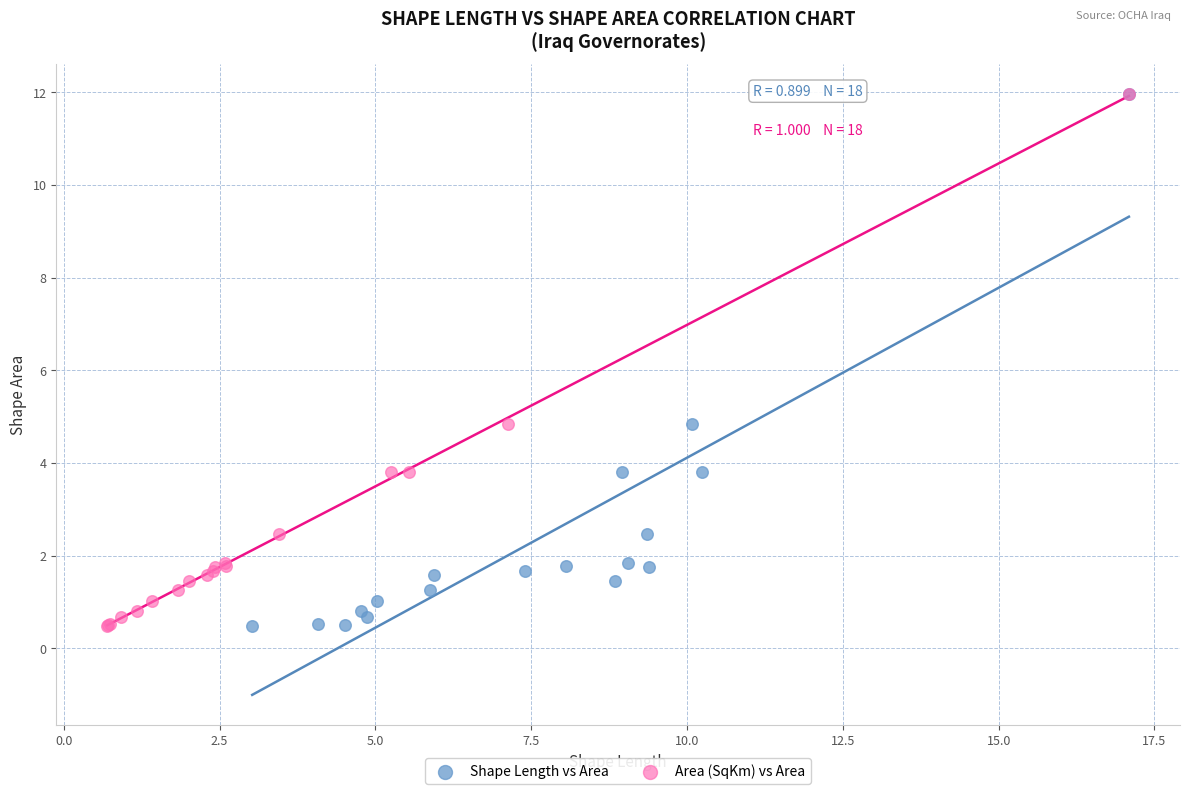

What are all the series names shown in the legend?

Shape Length vs Area, Area (SqKm) vs Area